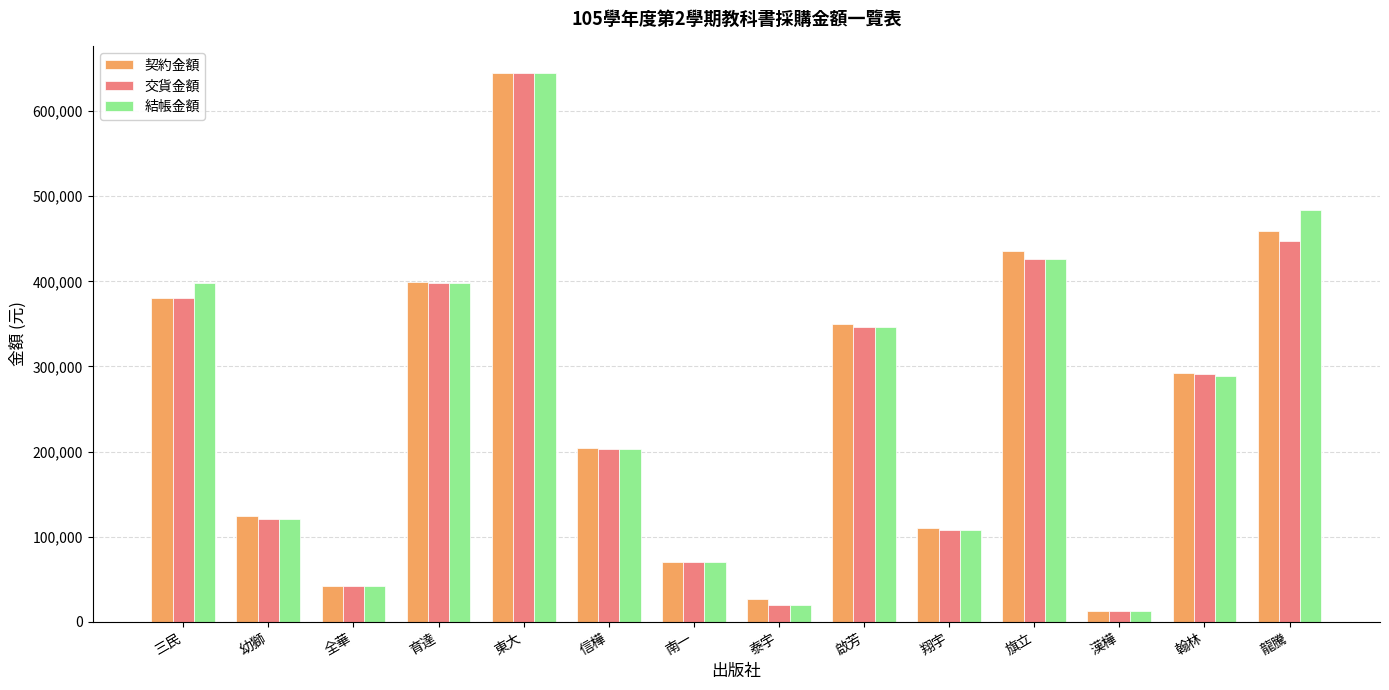

How many values in the 契約金額 series are below 291769?

7